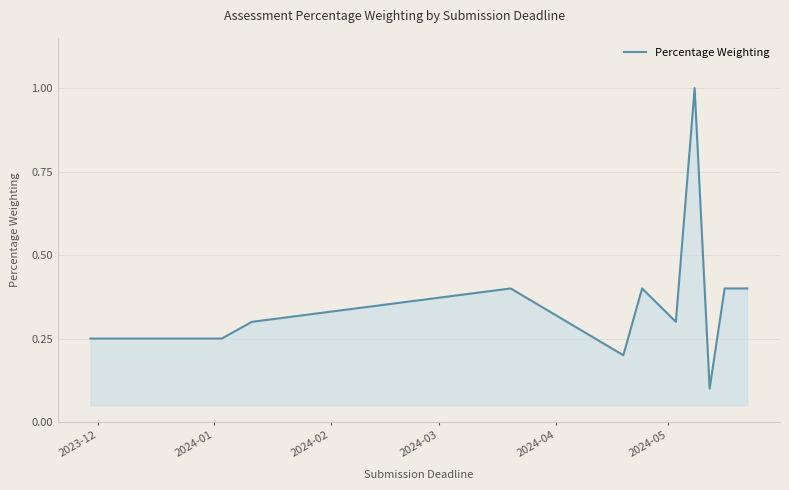

What is the difference between the maximum and minimum values?

0.9